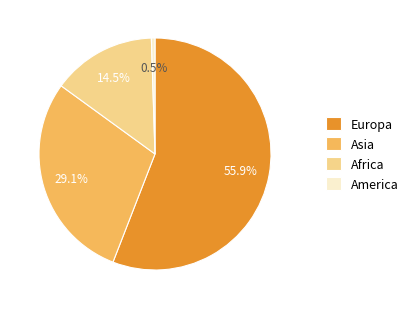

What is the smallest slice in the pie chart?

America